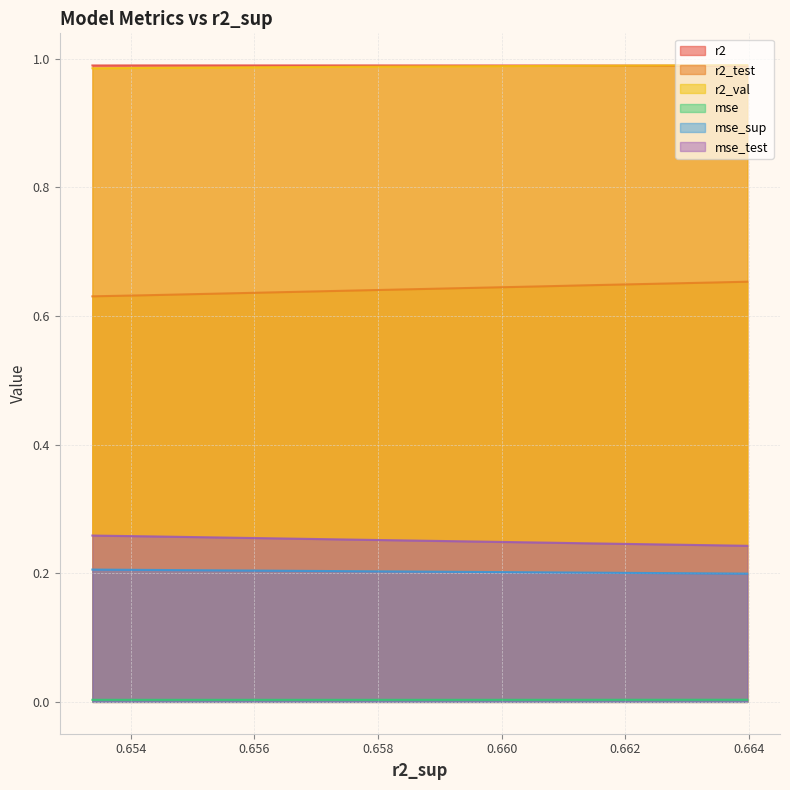

True or false: mse and r2_test cross at least once.

False